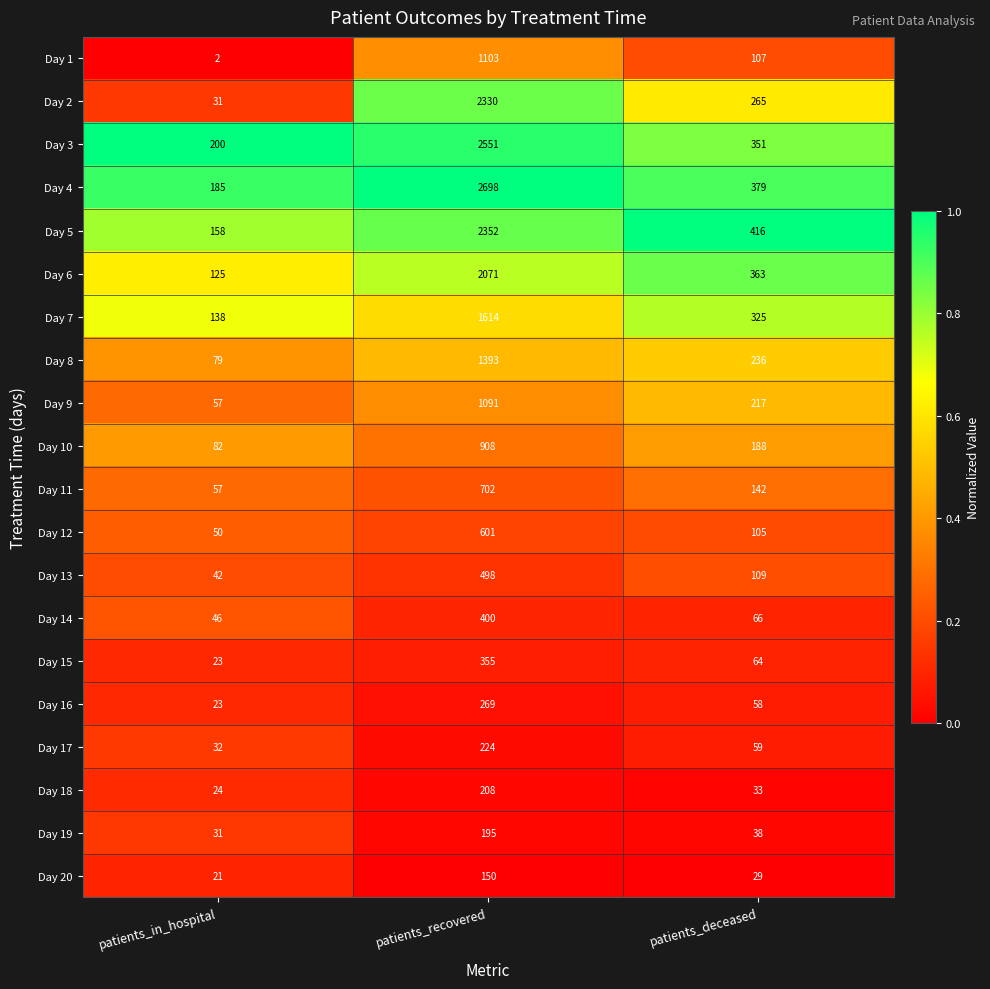

List the labels in order of Day 17 value, largest first.

patients_recovered, patients_deceased, patients_in_hospital